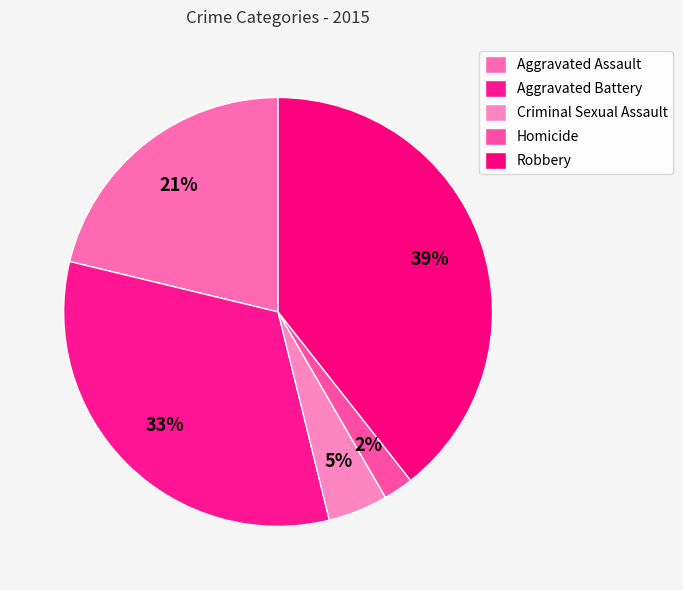

Rank the categories by value from highest to lowest.

Robbery, Aggravated Battery, Aggravated Assault, Criminal Sexual Assault, Homicide